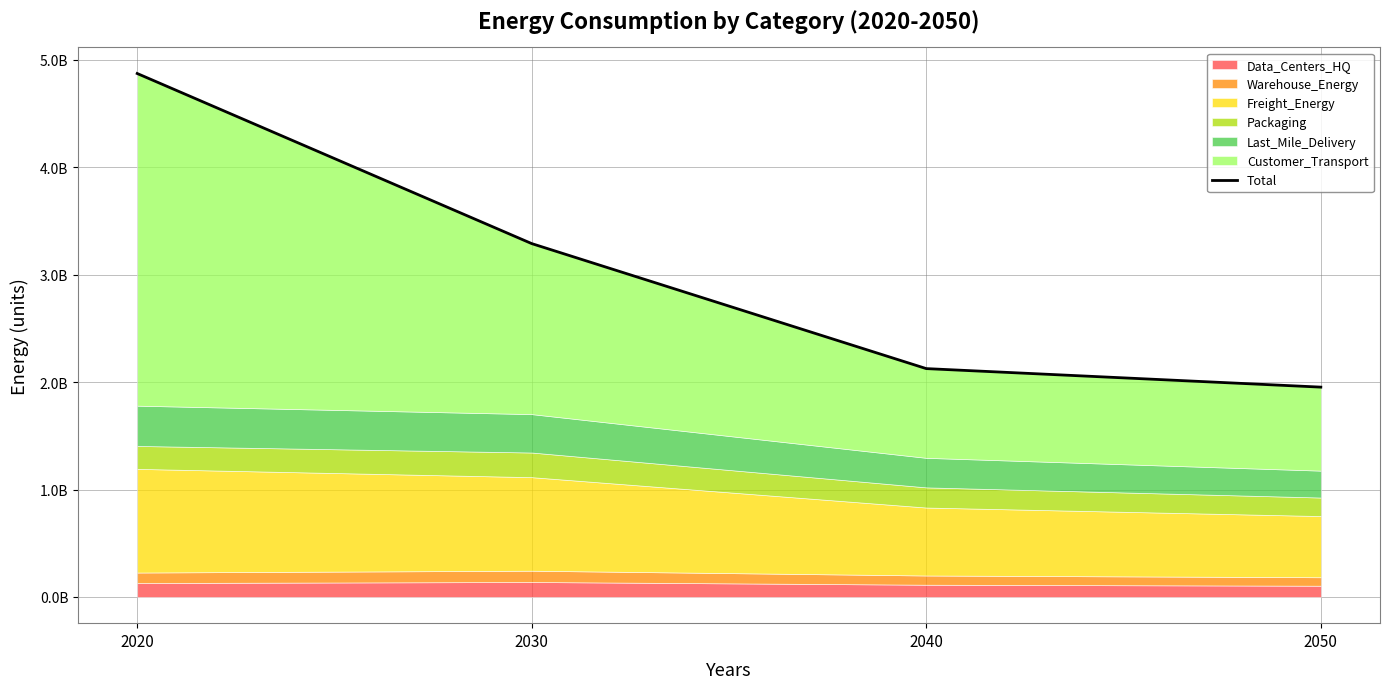

True or false: there are more than 0 points higher than both neighbors.

False